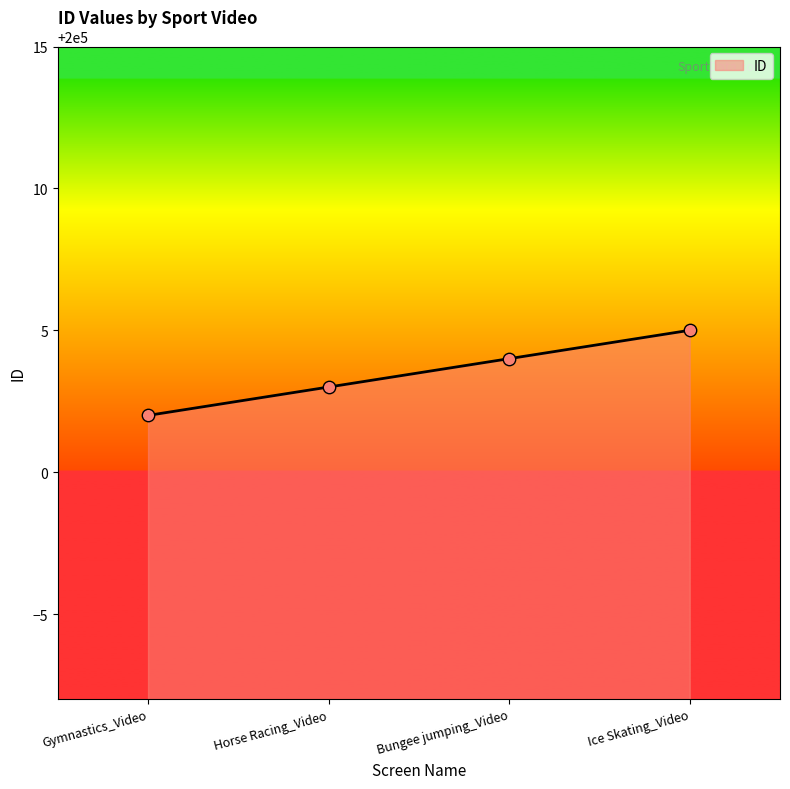

Which has a higher value, Gymnastics_Video or Ice Skating_Video?

Ice Skating_Video